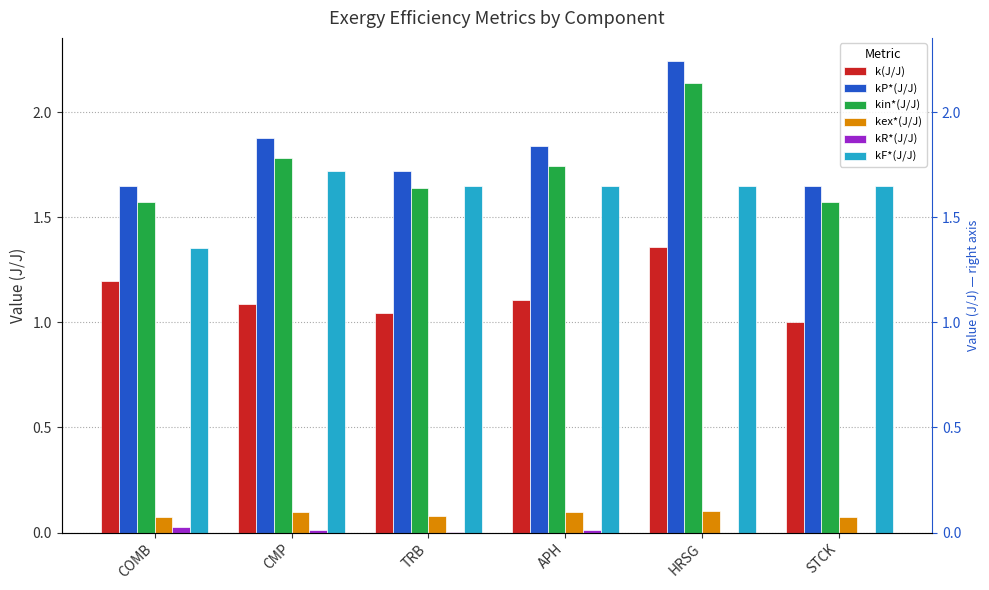

Rank the series by their maximum value, from highest to lowest.

kP*(J/J), kin*(J/J), kF*(J/J), k(J/J), kex*(J/J), kR*(J/J)